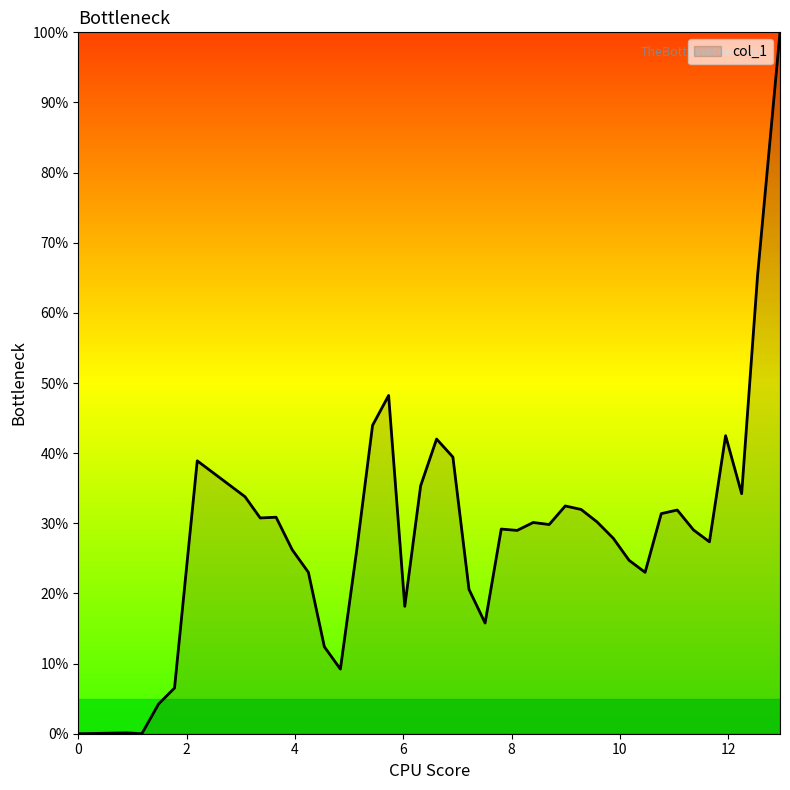

What is the greatest value displayed?

100.0